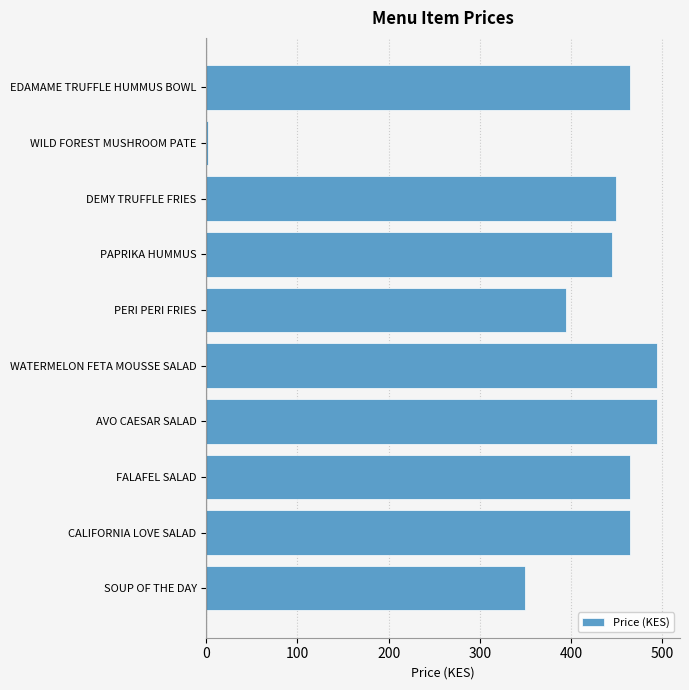

What is the difference between the second highest and minimum values?

493